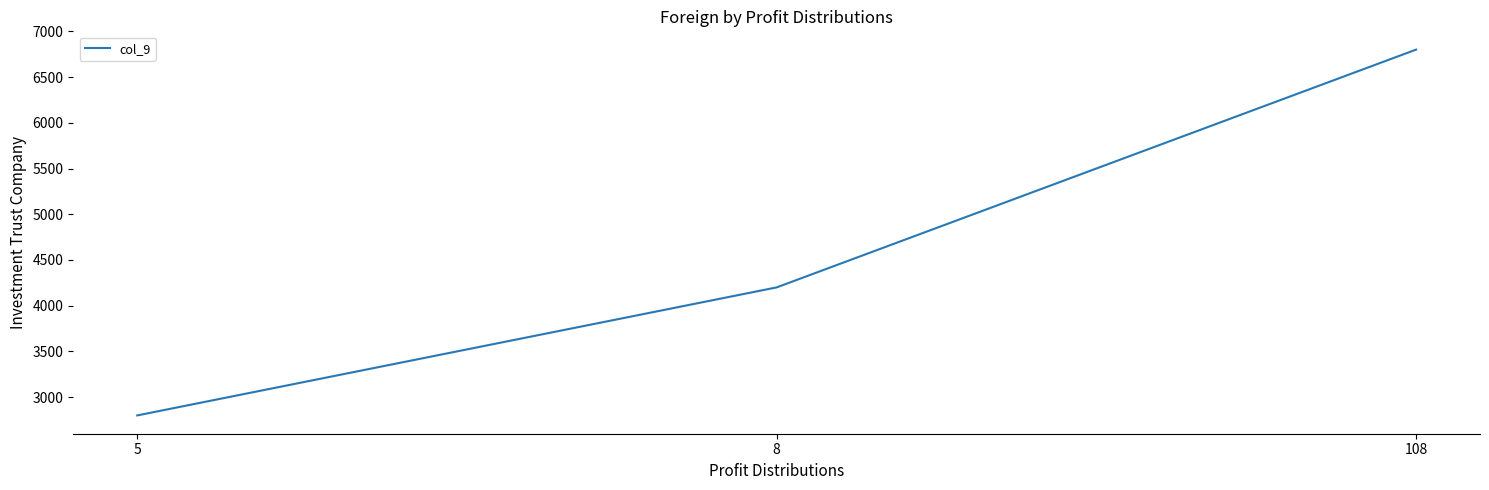

How many lines are shown in the chart?

1